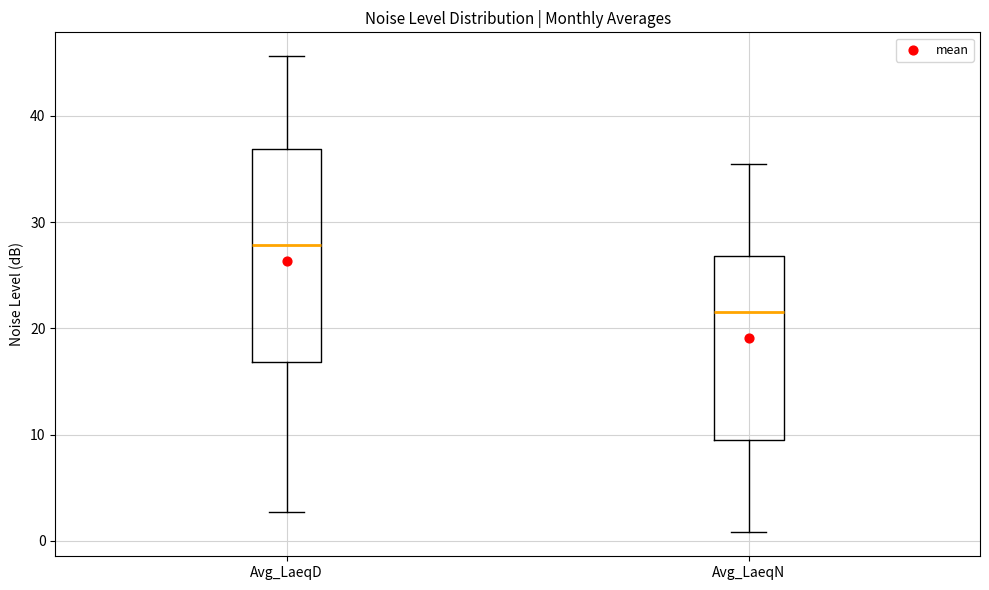

Reading left to right, transcribe this box plot: for each box, give where its median line is, the range the box spans, and where its two whiskers end, as read against the y-axis. The values are not printed on the chart, so give them approximately, as read against the axis.

Avg_LaeqD: median 28, box 17 to 37, whiskers 3 to 46
Avg_LaeqN: median 22, box 9 to 27, whiskers 1 to 35